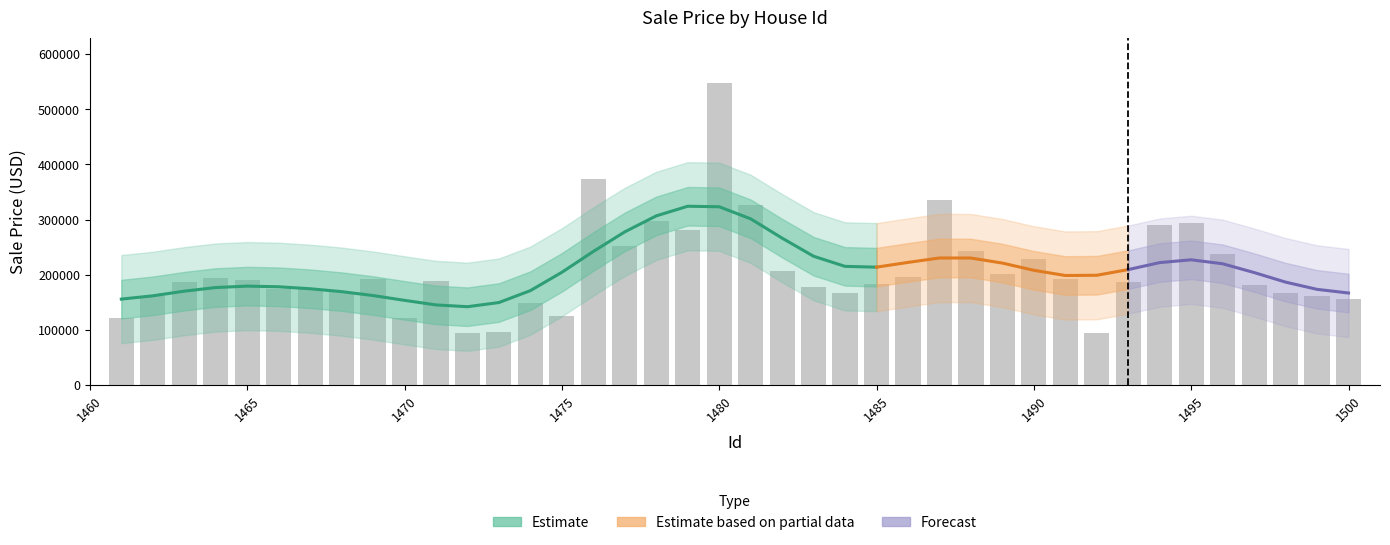

What is the greatest value displayed?

547804.4